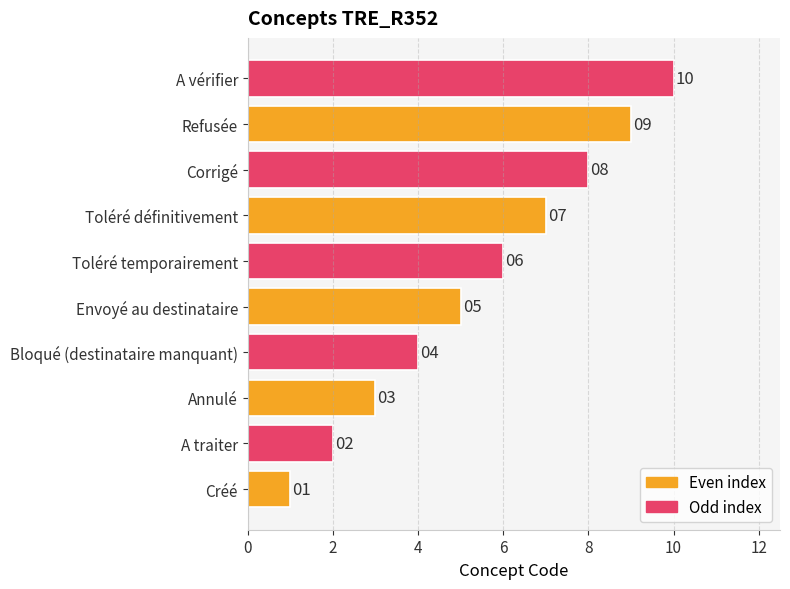

The chart shows a value of 3 at A vérifier. True or false?

False